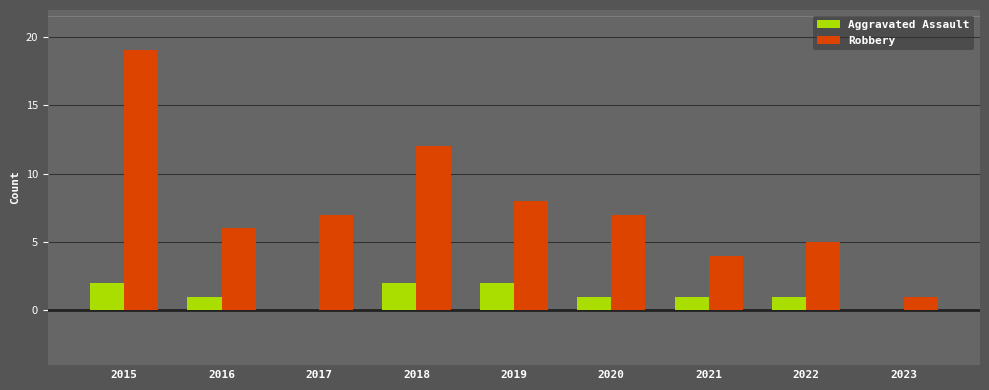

What is the sum of all Aggravated Assault values?

10